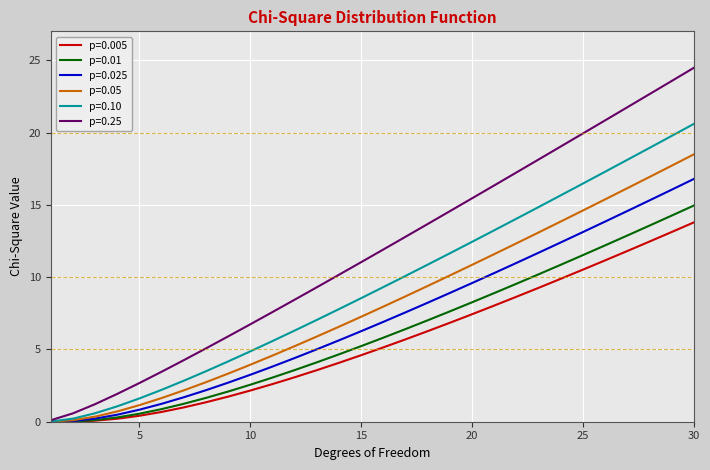

What is the maximum value shown in the chart?

24.5